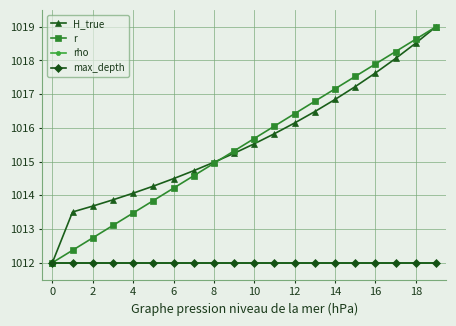

Is this an area chart (filled region under the line)?

No